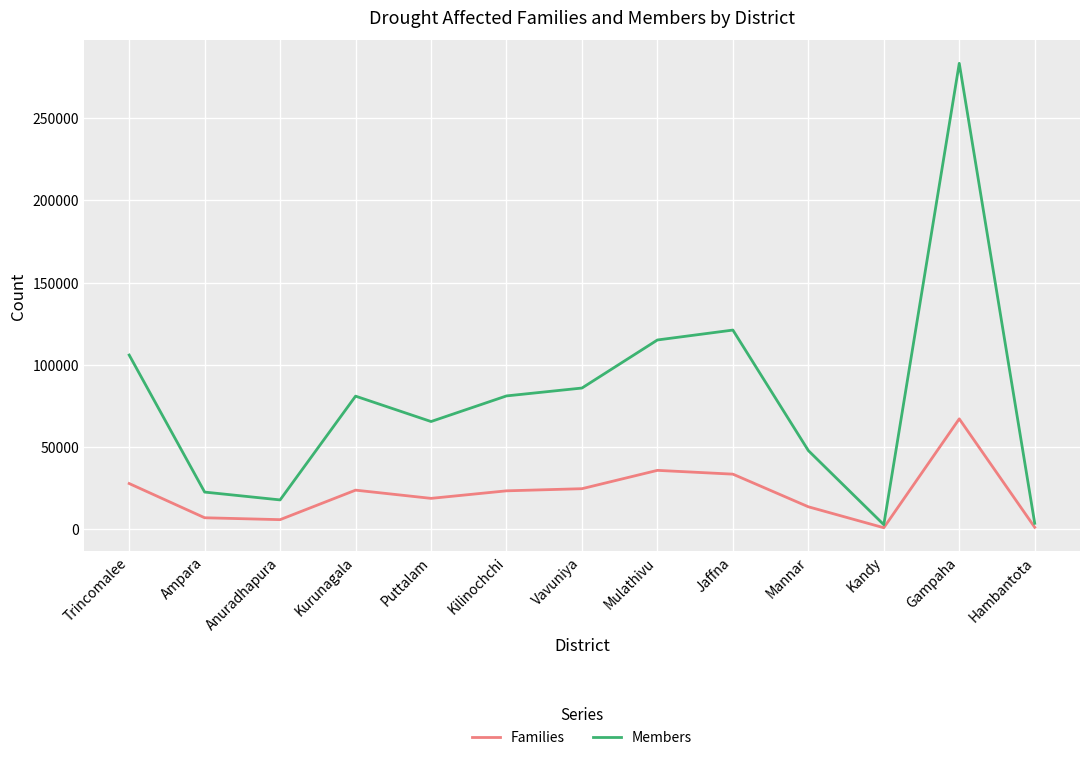

What is the smallest value displayed?

743